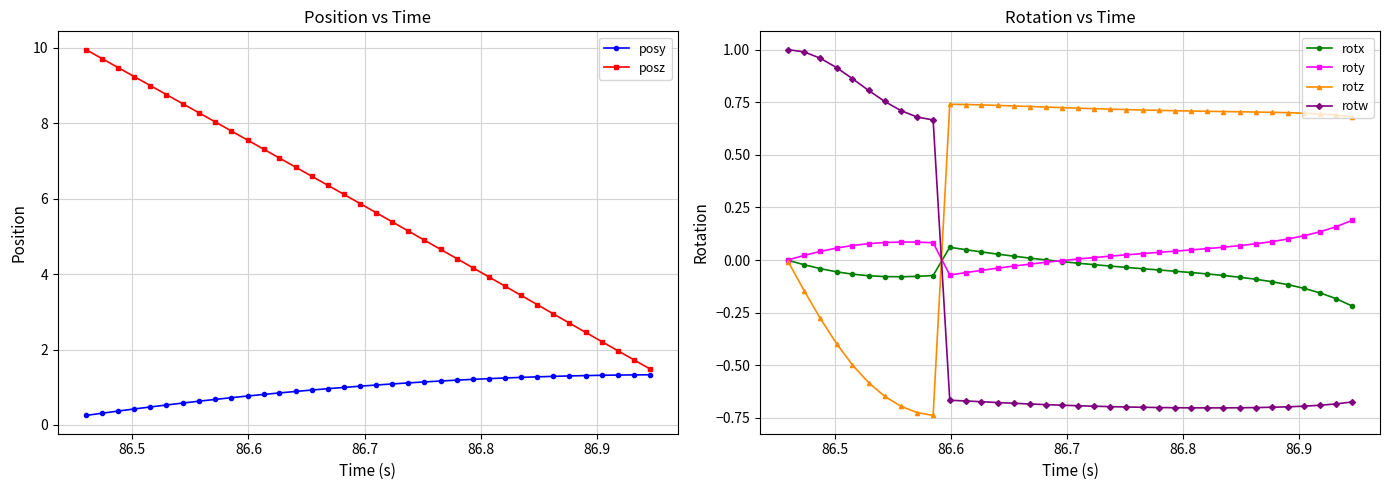

What are all the series names shown in the legend?

posy, posz, rotx, roty, rotz, rotw